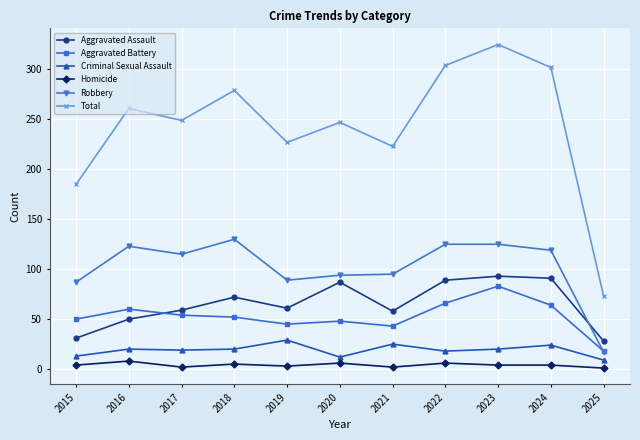

Count the number of categories in the chart.

11